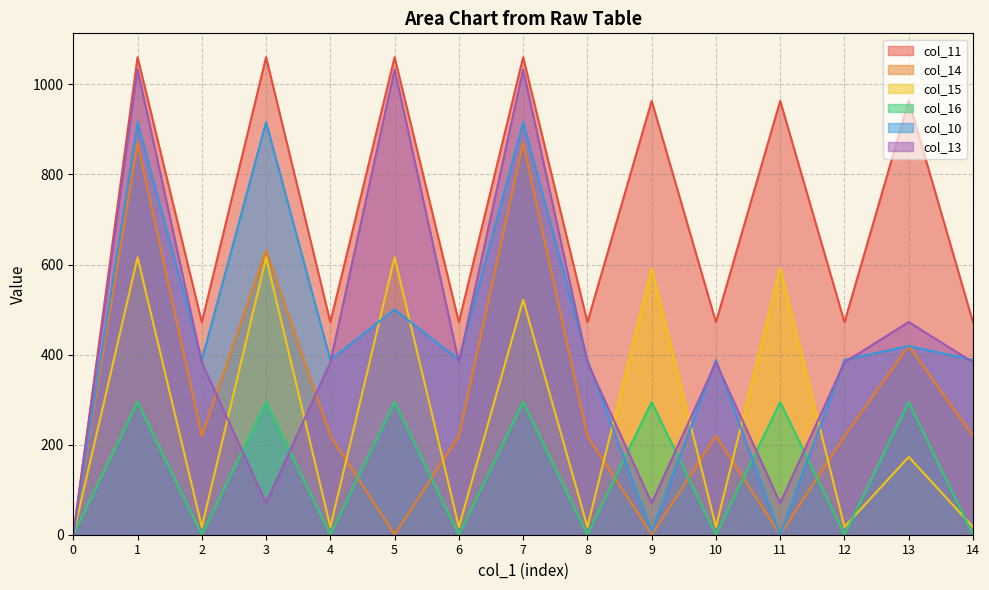

What is the difference between the col_11 values at 4 and 13?

491.6